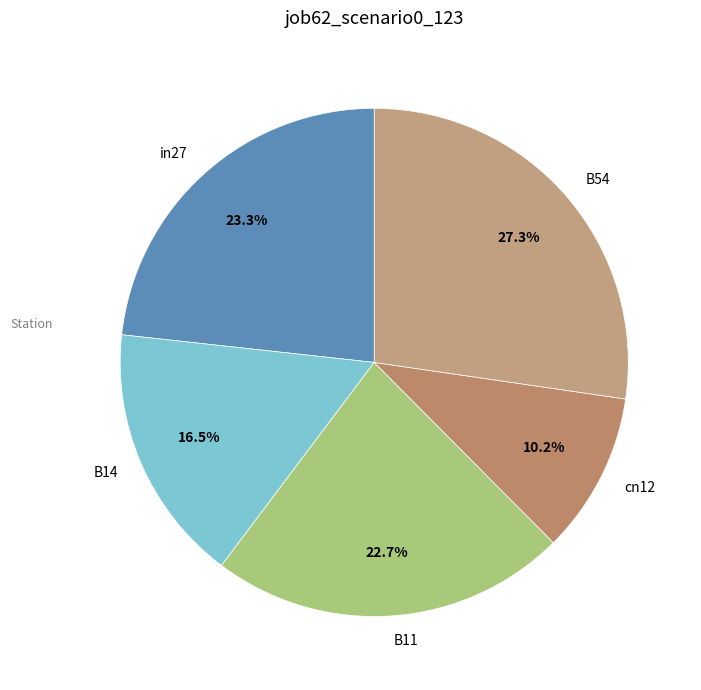

Which category has the smallest portion of the pie?

cn12